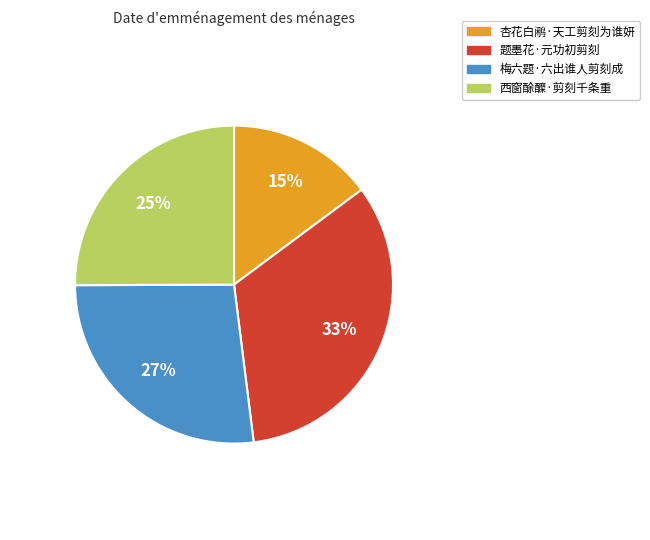

Combined, do 题墨花·元功初剪刻 and 西窗酴醾·剪刻千条重 account for over 50%?

Yes